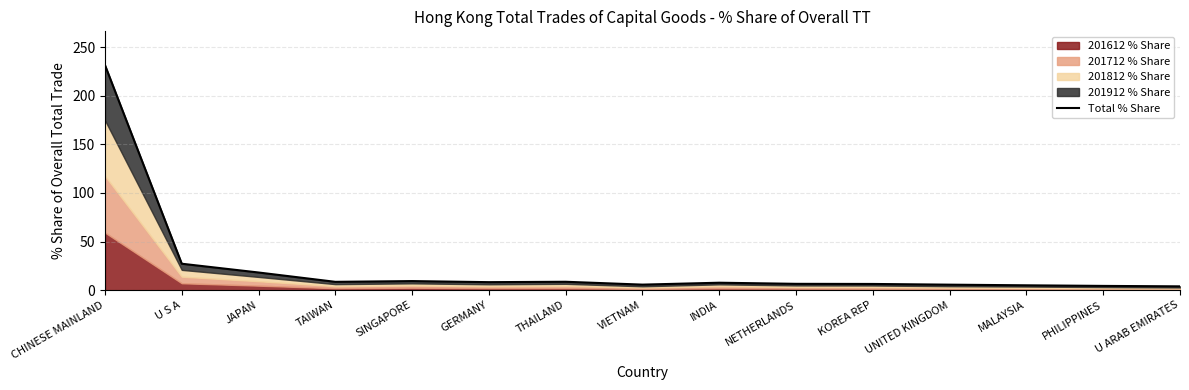

What is the change in value from VIETNAM to INDIA?

+2.0